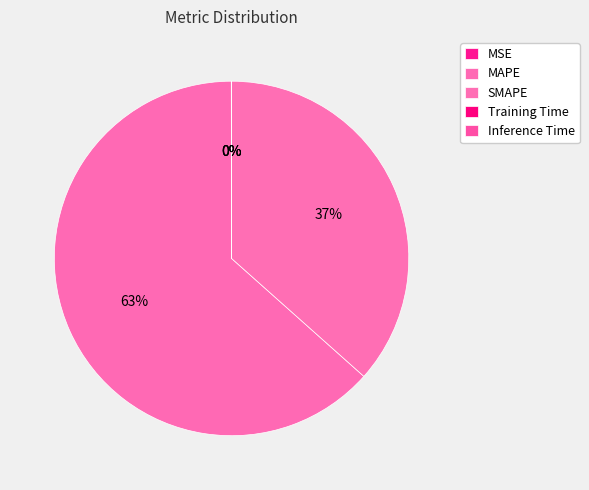

Is MAPE the majority of the pie?

Yes